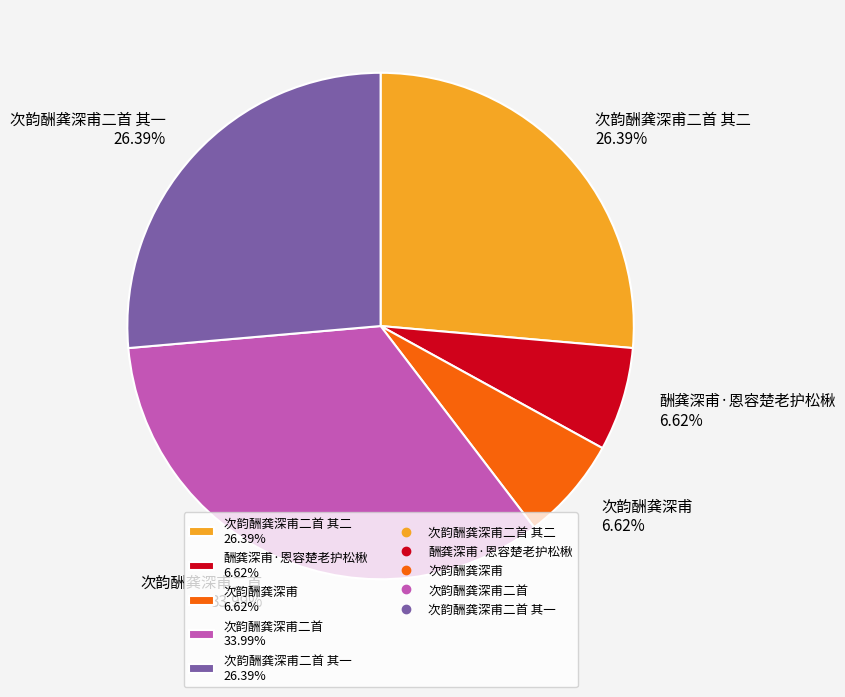

Does any single category account for the majority?

No